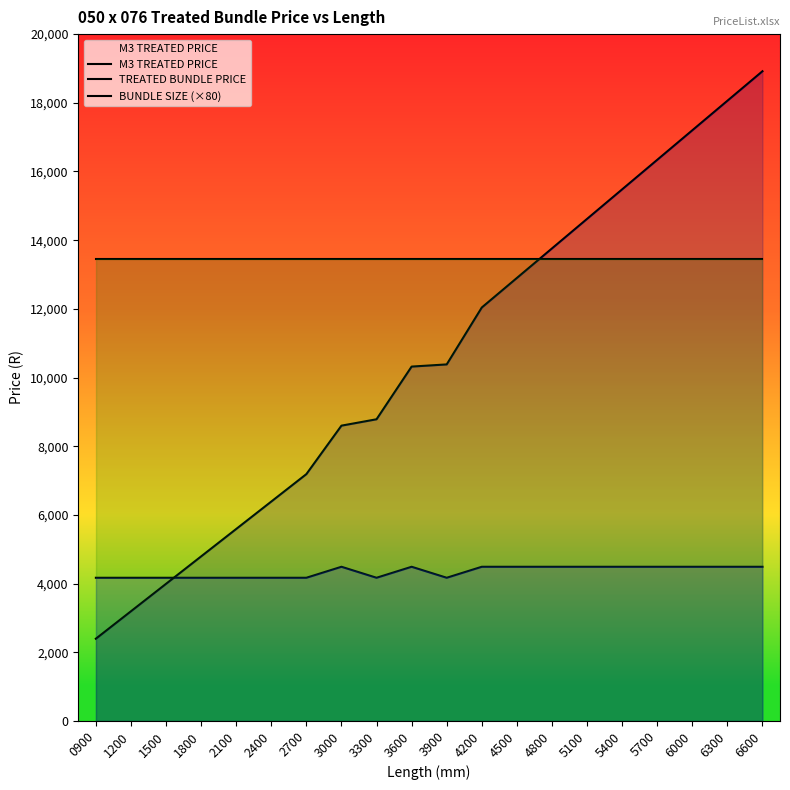

Does the chart display data point markers on the line(s)?

No